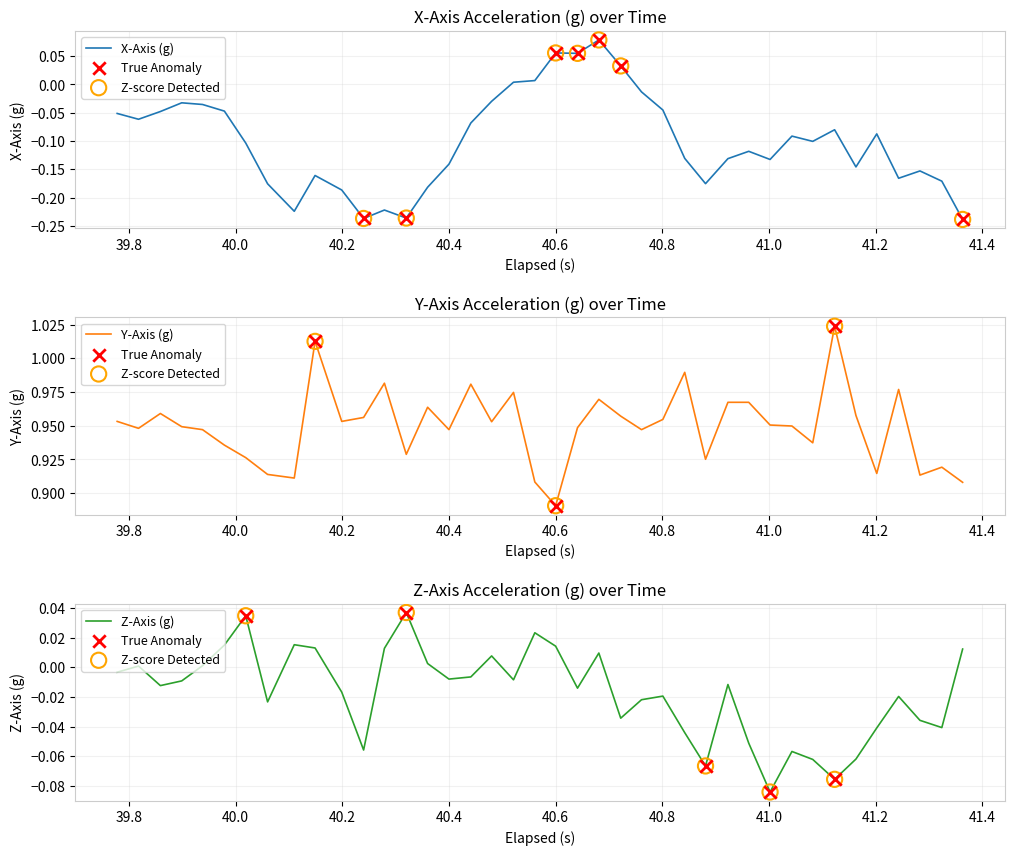

Which series has the largest Y range (max minus min)?

X-Axis (g)